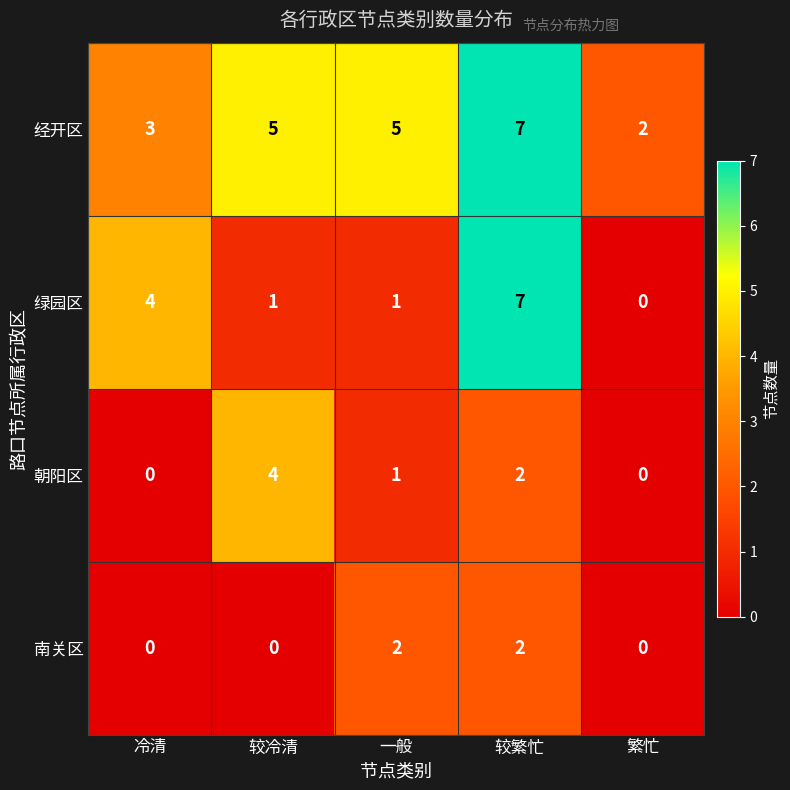

Reading left to right, transcribe all the data shown in this chart.

经开区: 冷清=3	较冷清=5	一般=5	较繁忙=7	繁忙=2
绿园区: 冷清=4	较冷清=1	一般=1	较繁忙=7	繁忙=0
朝阳区: 冷清=0	较冷清=4	一般=1	较繁忙=2	繁忙=0
南关区: 冷清=0	较冷清=0	一般=2	较繁忙=2	繁忙=0